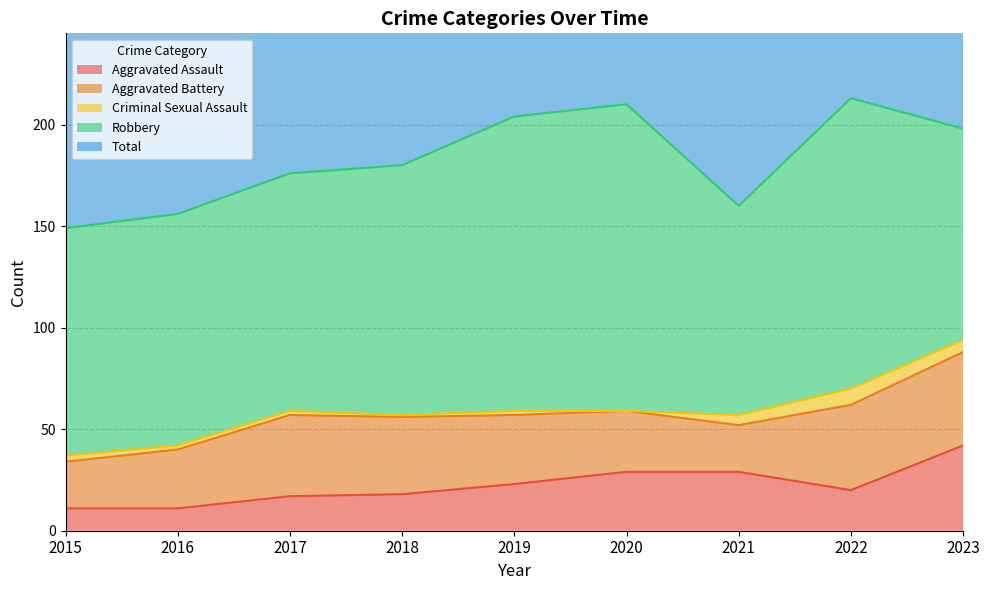

True or false: Aggravated Assault and Total cross at least once.

False